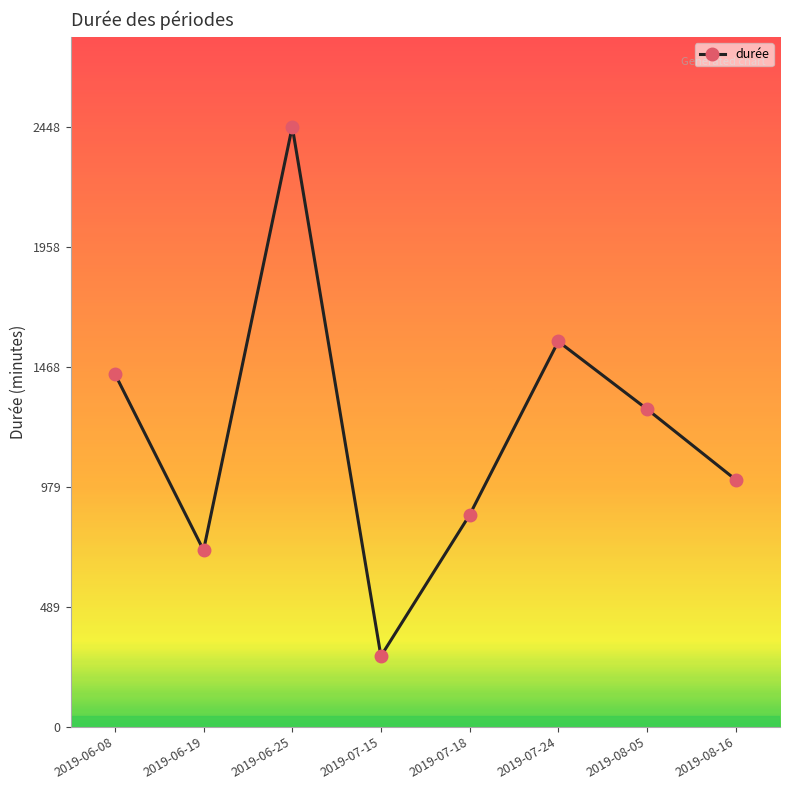

What is the difference between the maximum and second lowest values?

1728